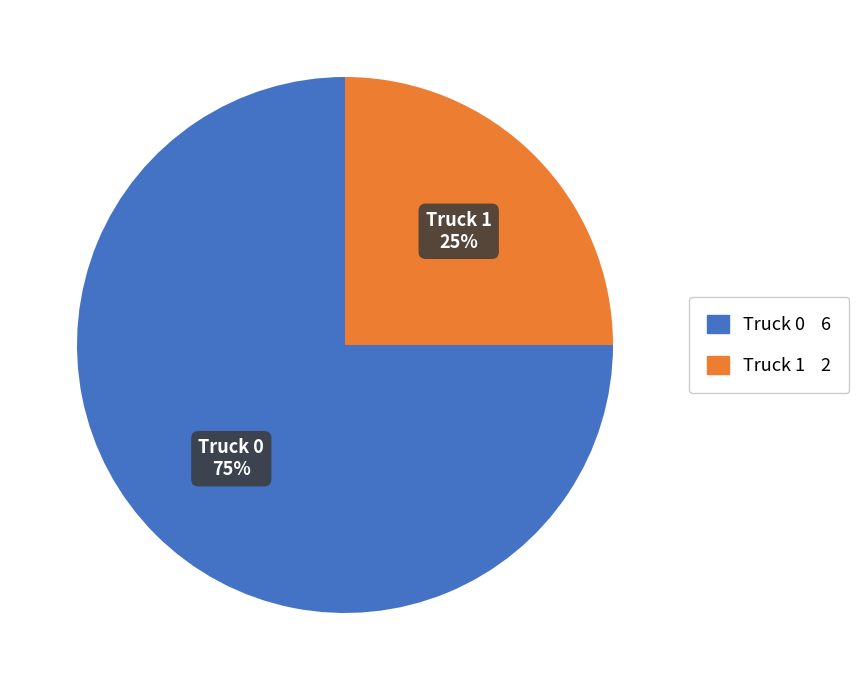

Combined, do Truck 1 and Truck 0 account for over 50%?

Yes